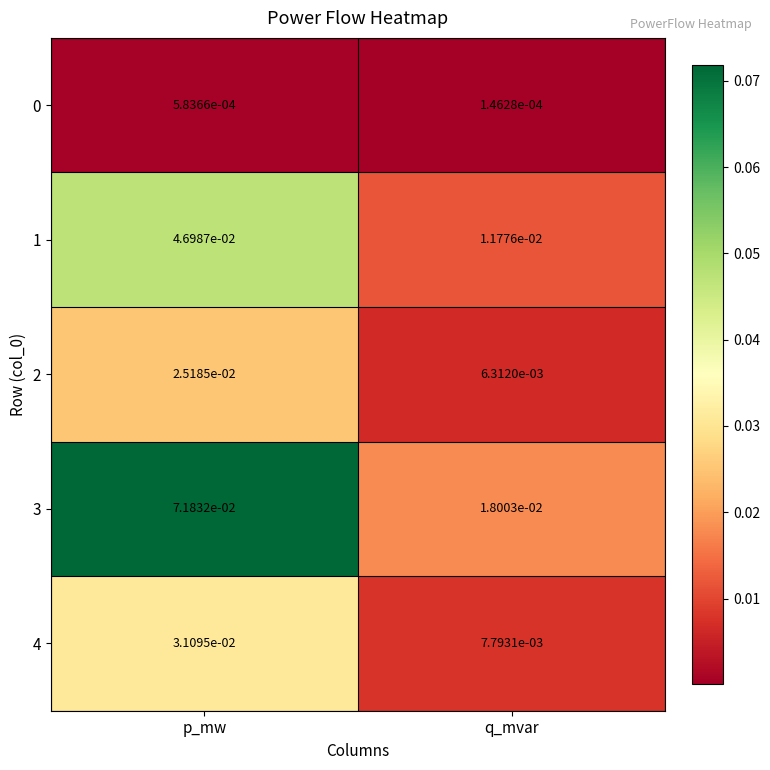

Which series has the largest total across all categories?

3